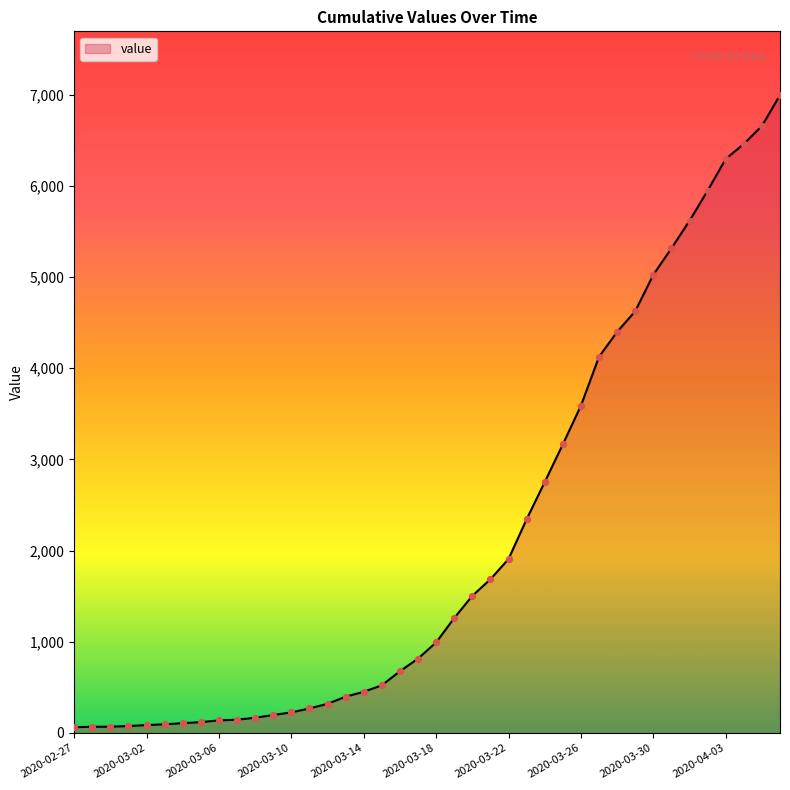

What is the greatest value displayed?

6995